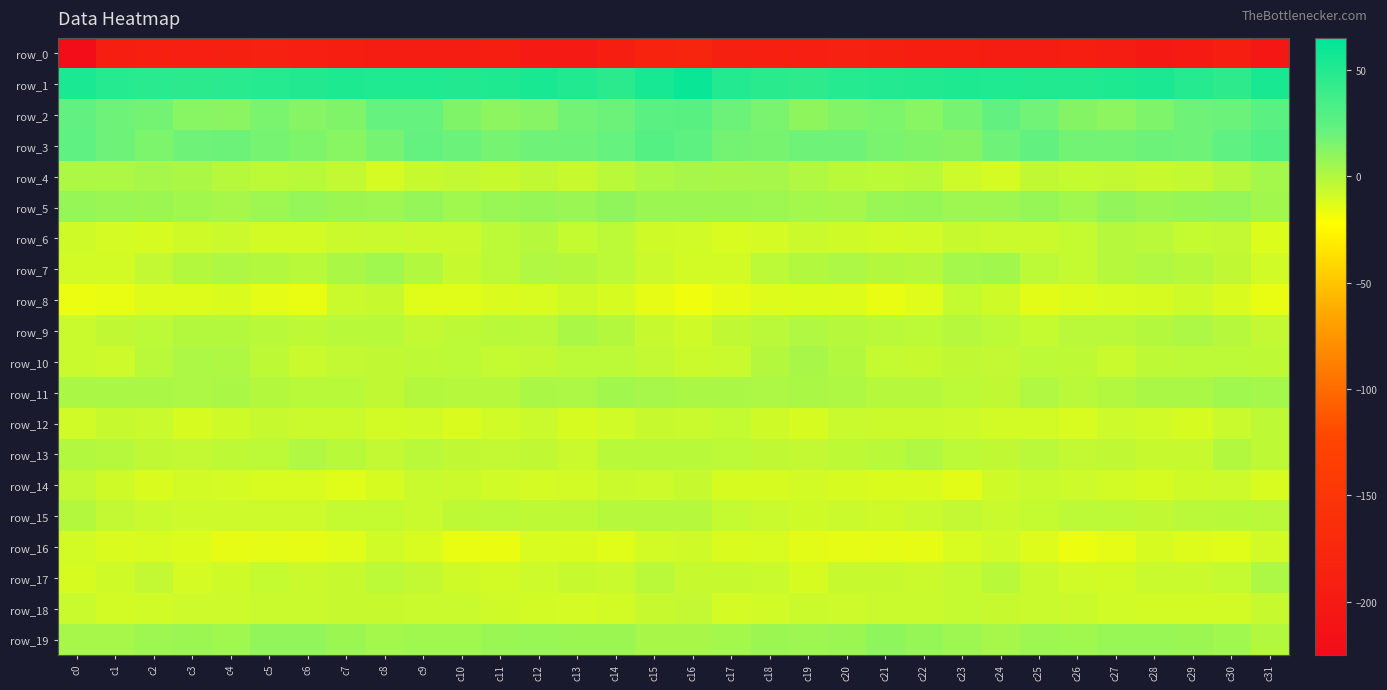

Is the value of row_13 at c29 greater than the value of row_19 at c11?

No